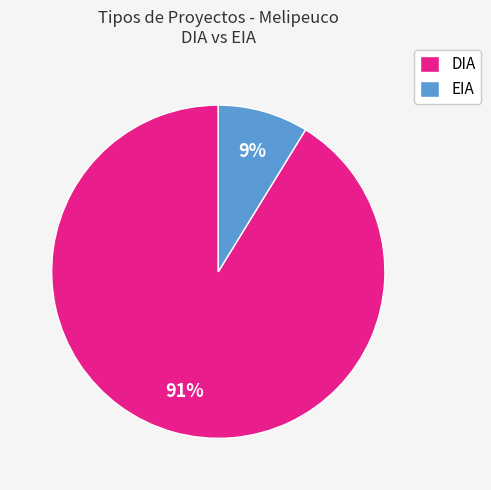

To the nearest percent, what is the difference between the EIA and DIA slice percentages?

82%